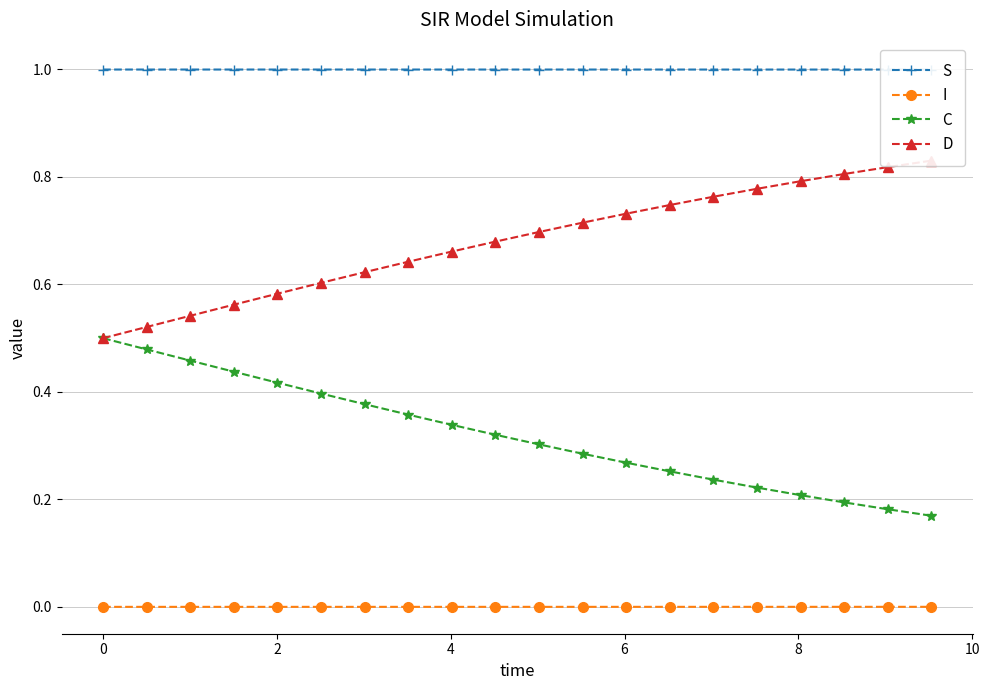

True or false: I and C intersect in this chart.

False